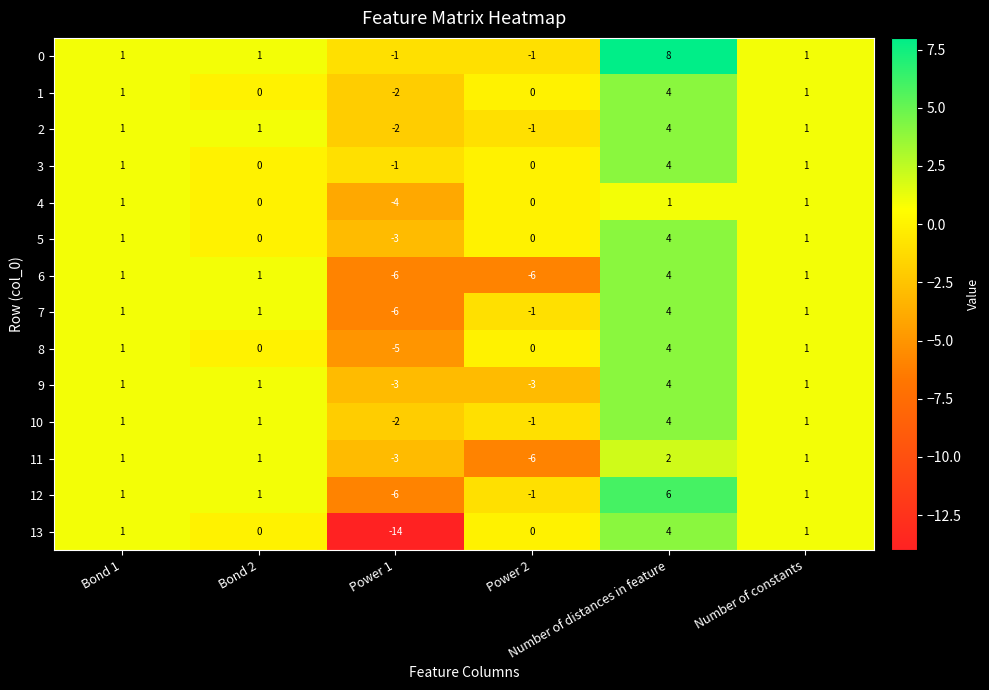

What is the maximum value shown in the chart?

8